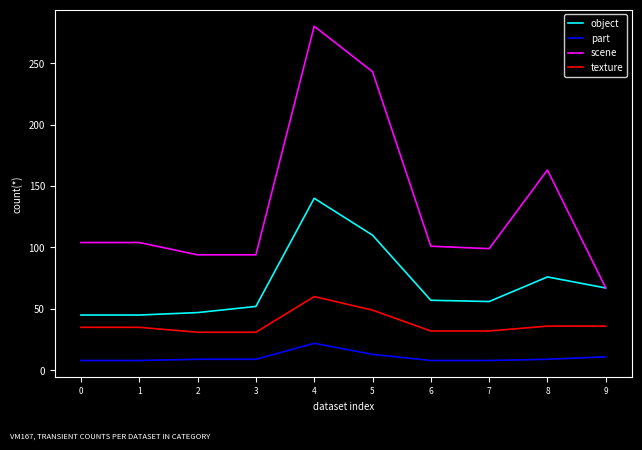

What value does the texture series have at 5?

49